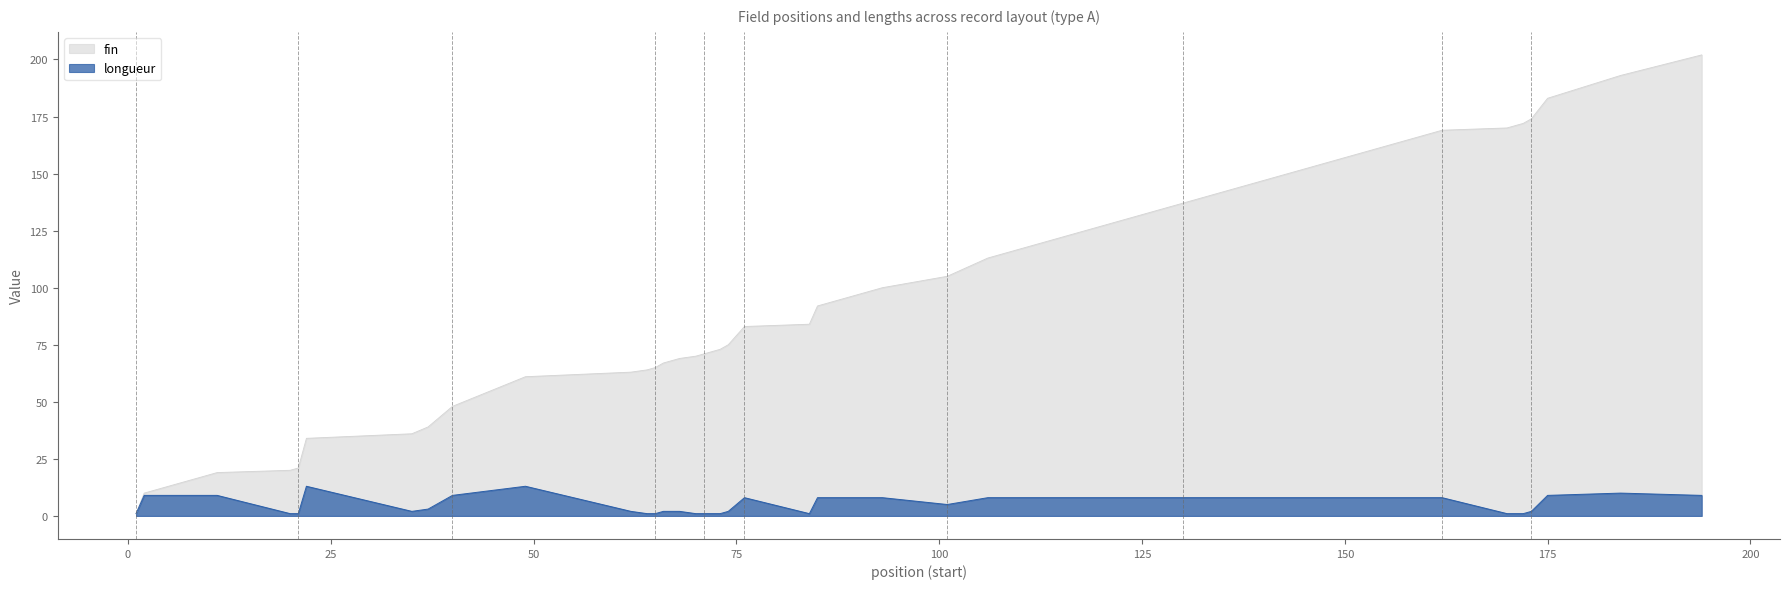

At which label does longueur reach its minimum?

1